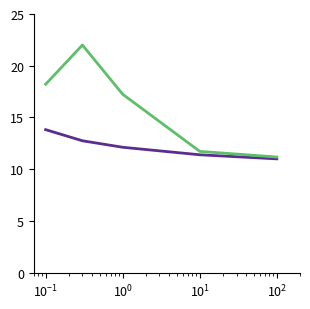

What is the smallest value displayed?

11.0